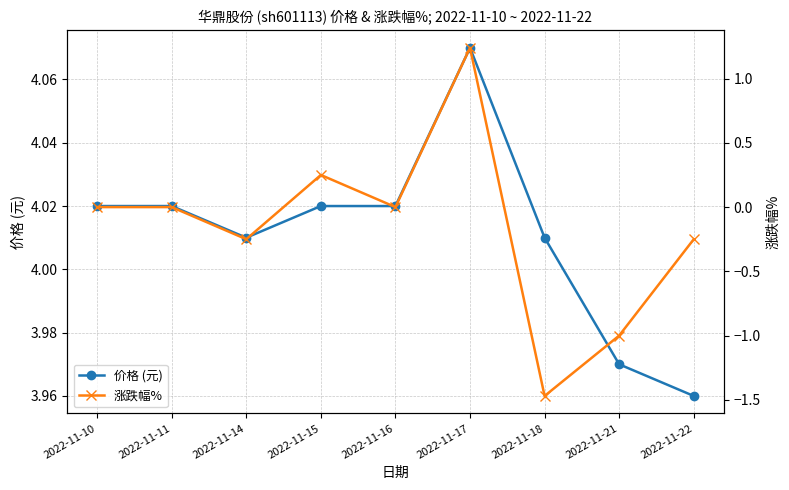

How many interior local valleys does the 涨跌幅% series have?

3